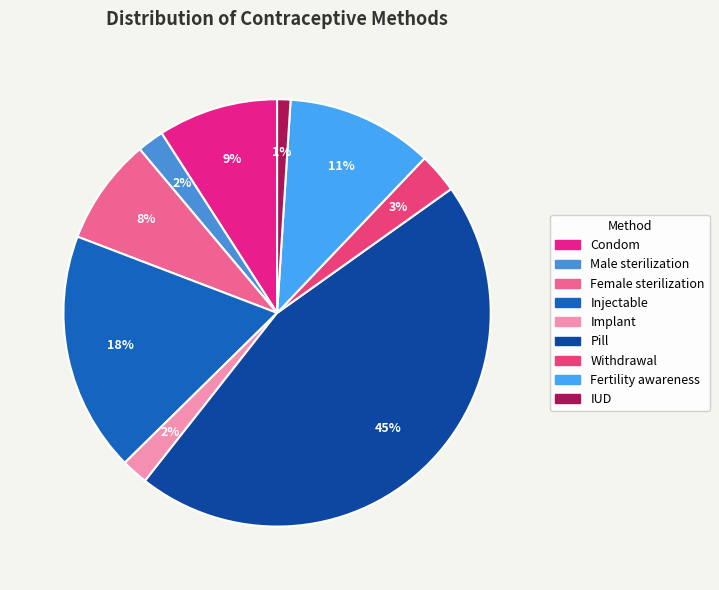

Is there a majority slice in this chart?

No